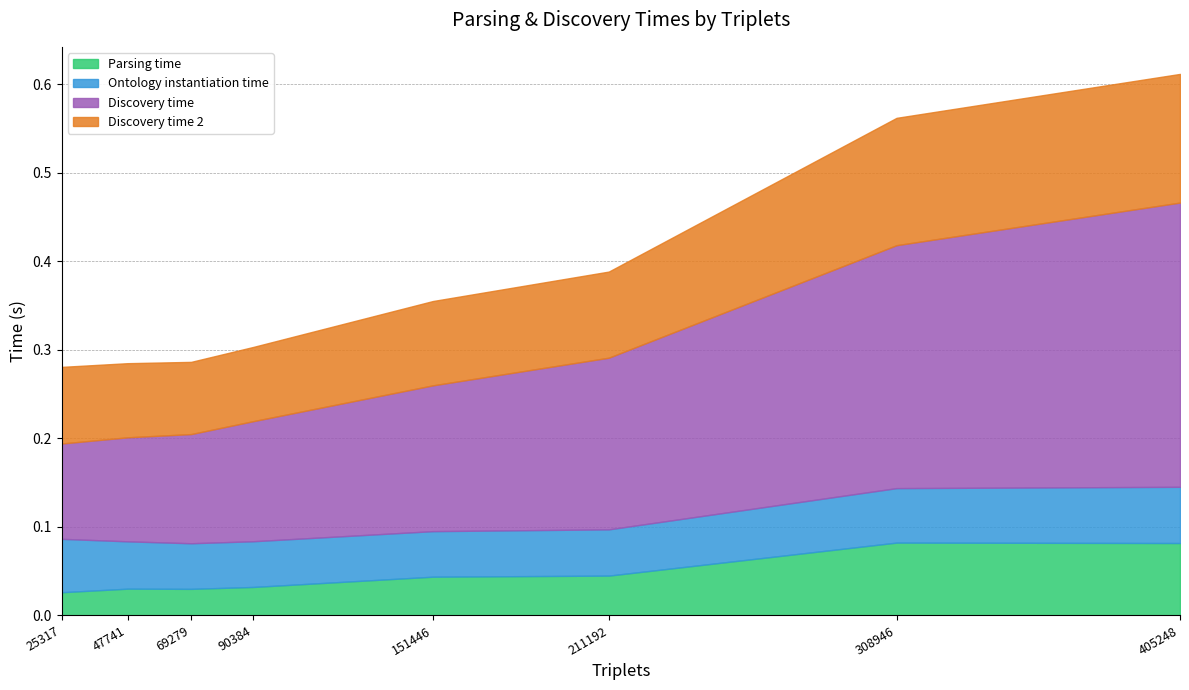

Between 90384 and 211192, which series saw the biggest shift?

Discovery time